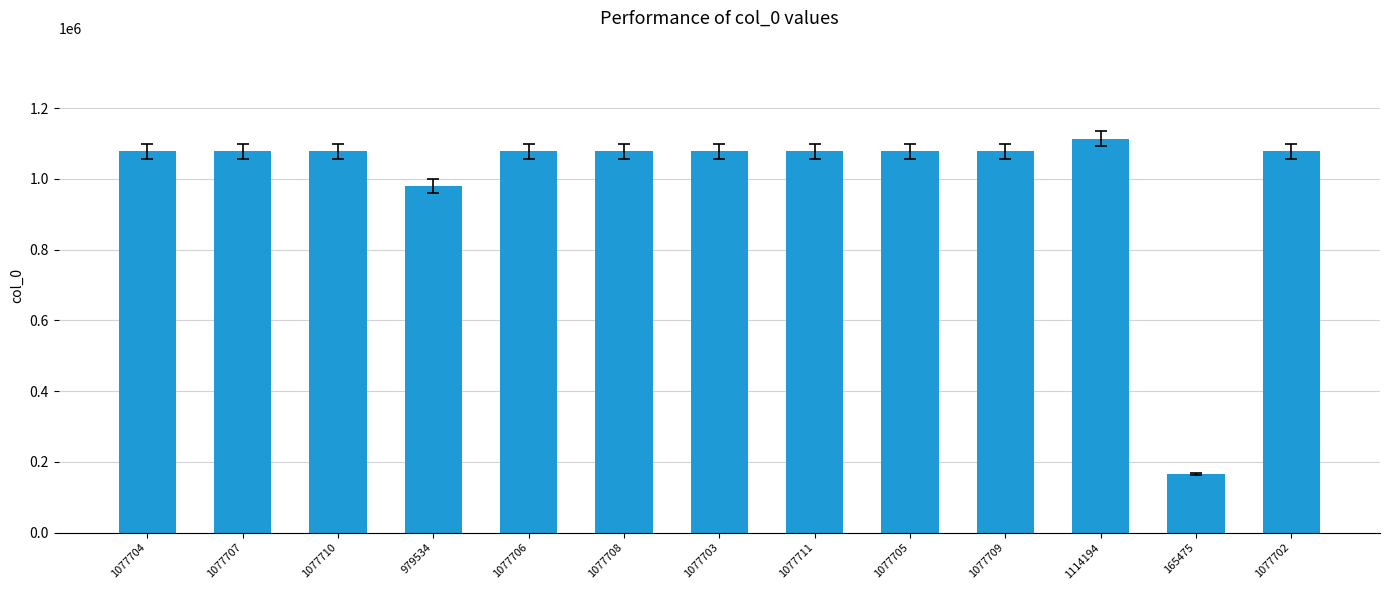

Which has a higher value, 1077708 or 979534?

1077708